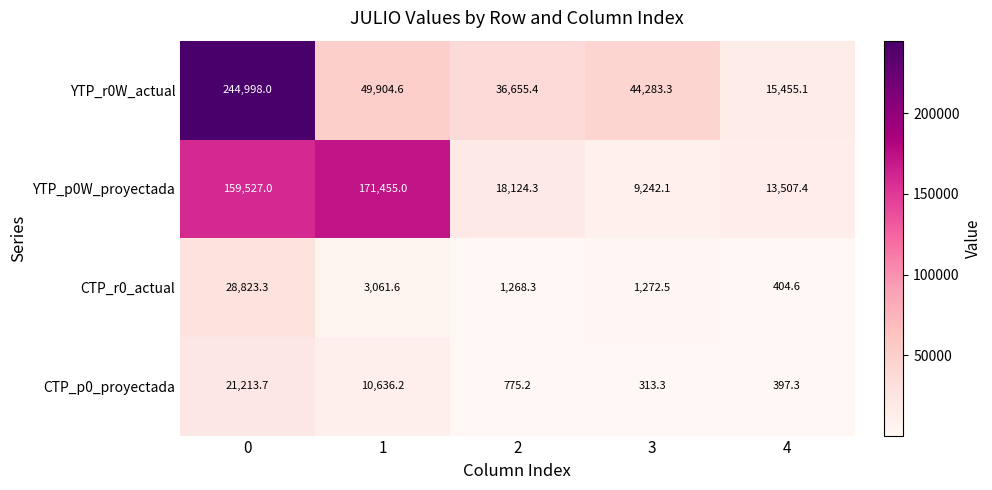

What is the average value of the CTP_p0_proyectada series?

6667.1